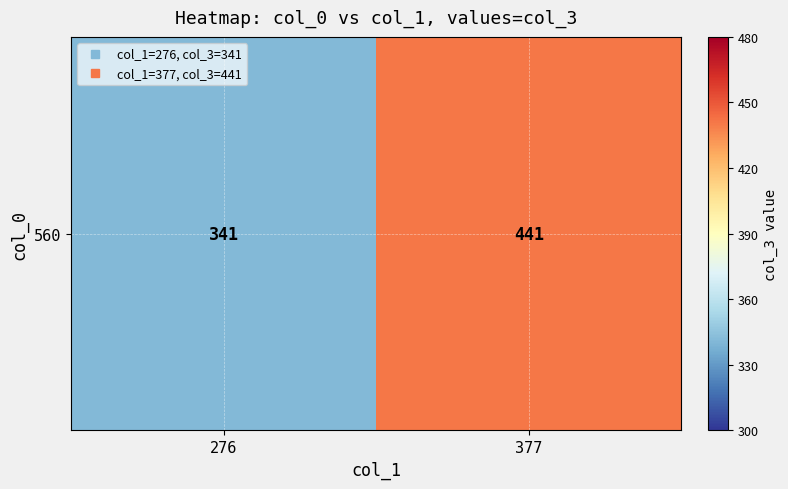

How many values are between 341 and 441?

2